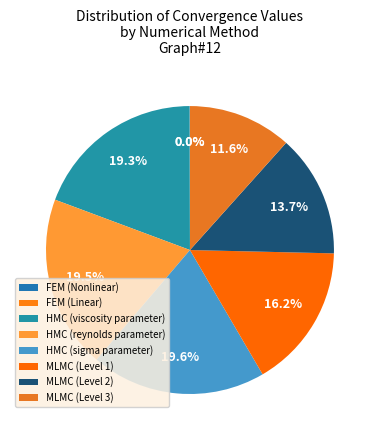

To the nearest percent, what is the combined percentage of FEM (Linear) and HMC (reynolds parameter)?

19%